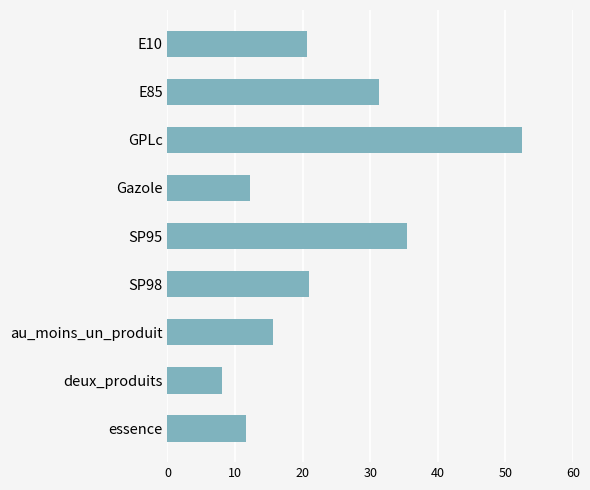

What is the label of the 7th bar from the bottom?

GPLc